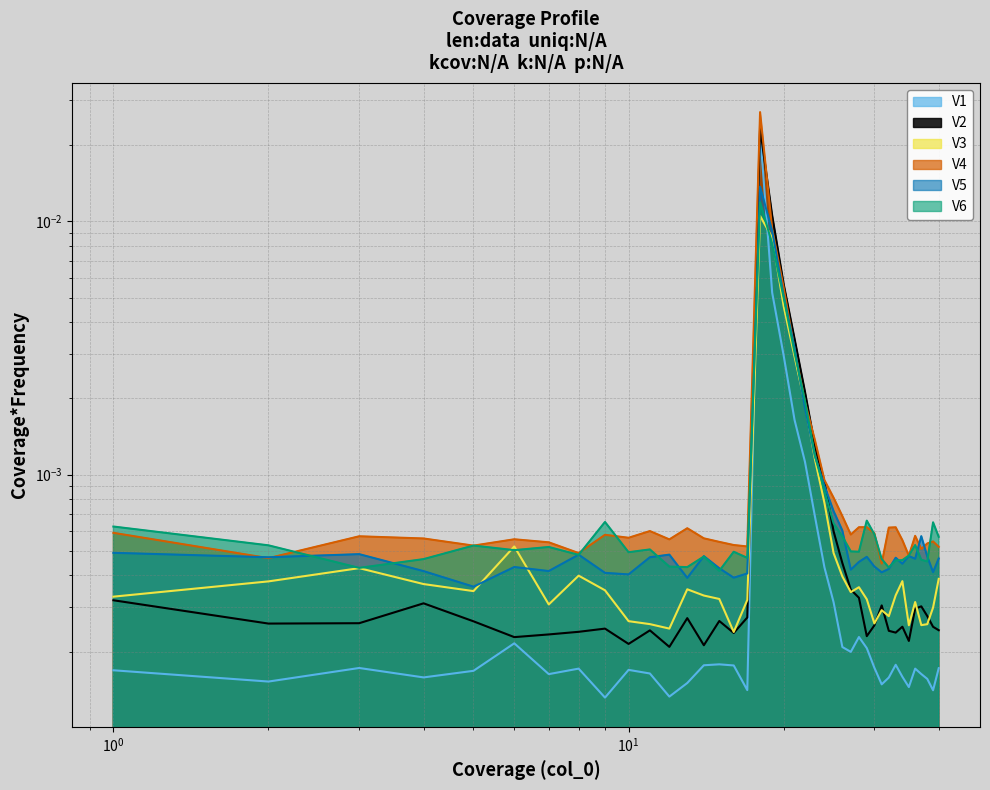

At which category is the sum across all series the highest?

18